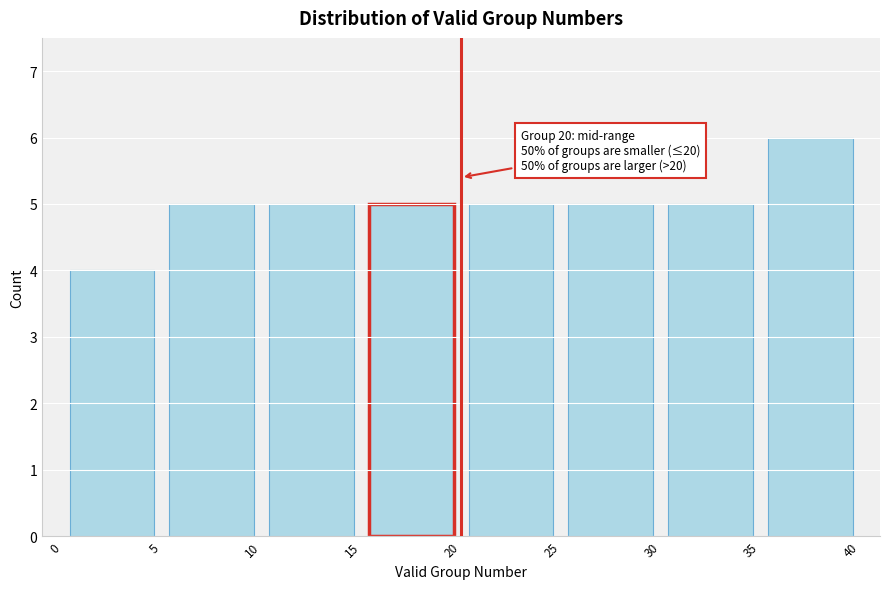

Over which range of the x-axis is the bar tallest?

35 to 40